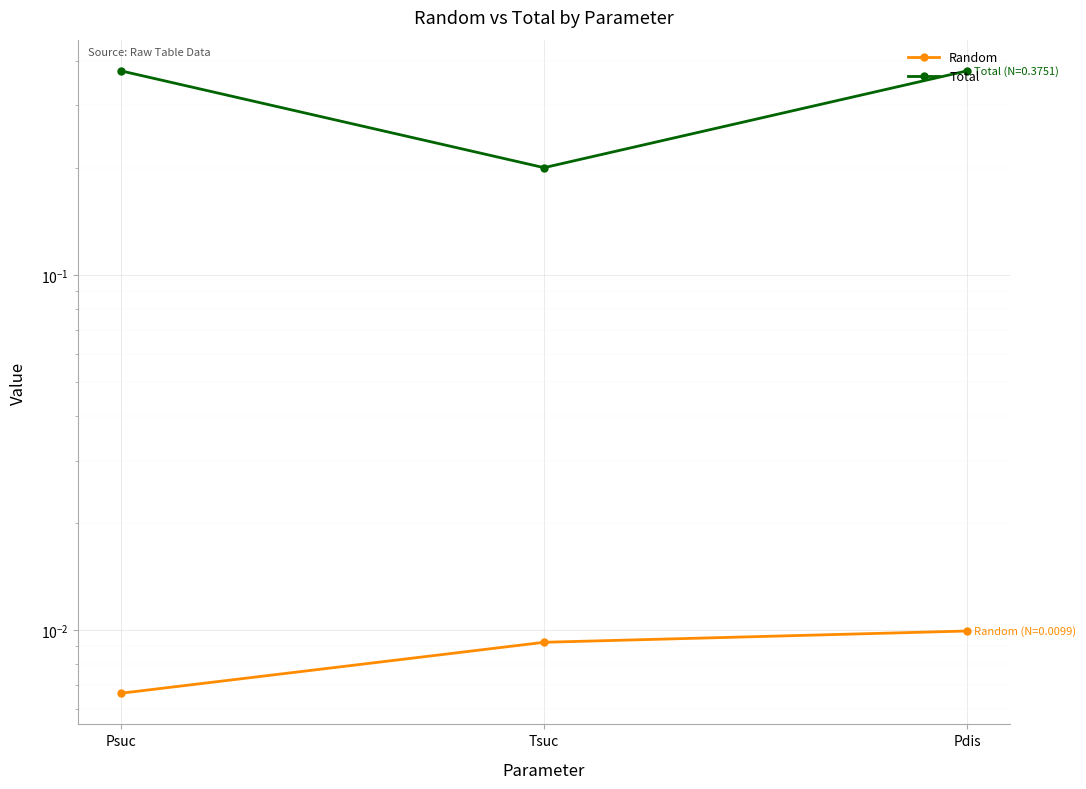

Is the value of Random at Psuc greater than the value of Total at Pdis?

No